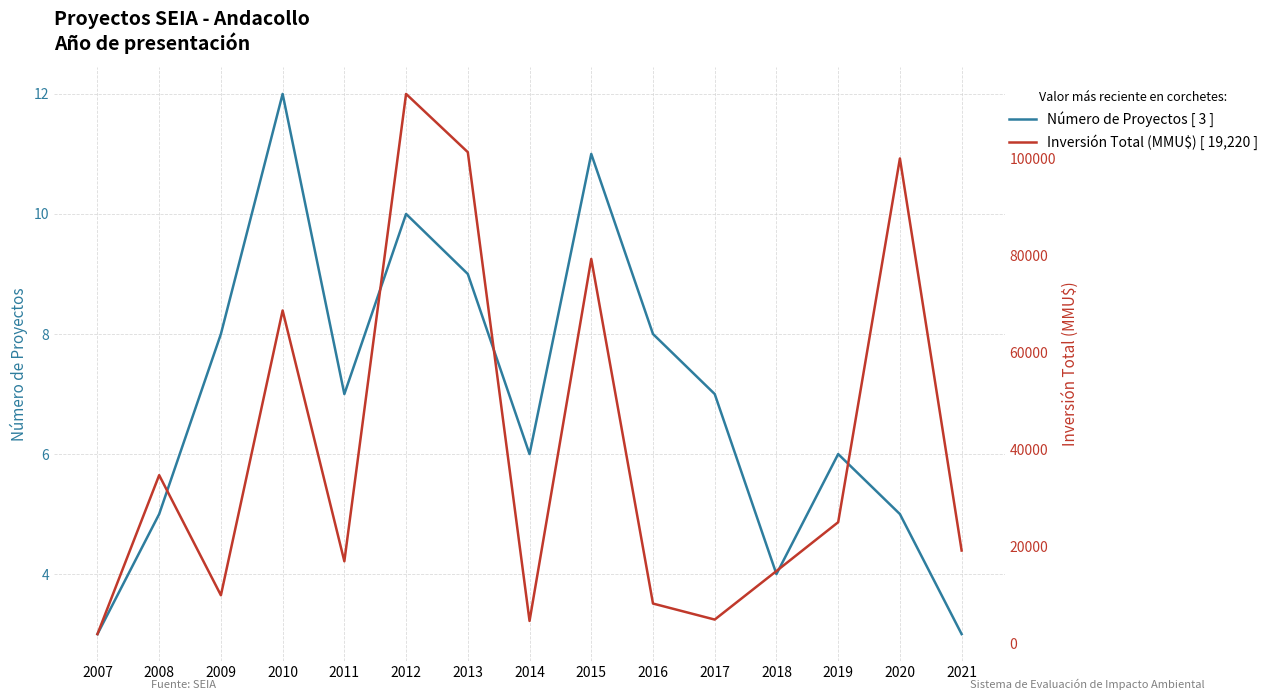

Between 2012 and 2014, which is larger?

2012